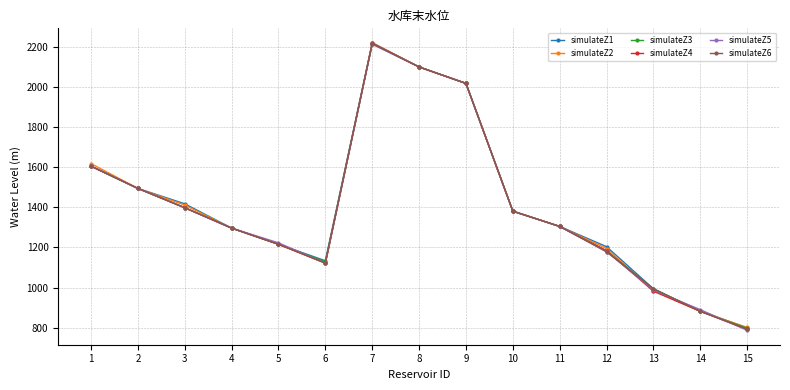

What is the value of the simulateZ6 point at the 6th from the left?

1122.0